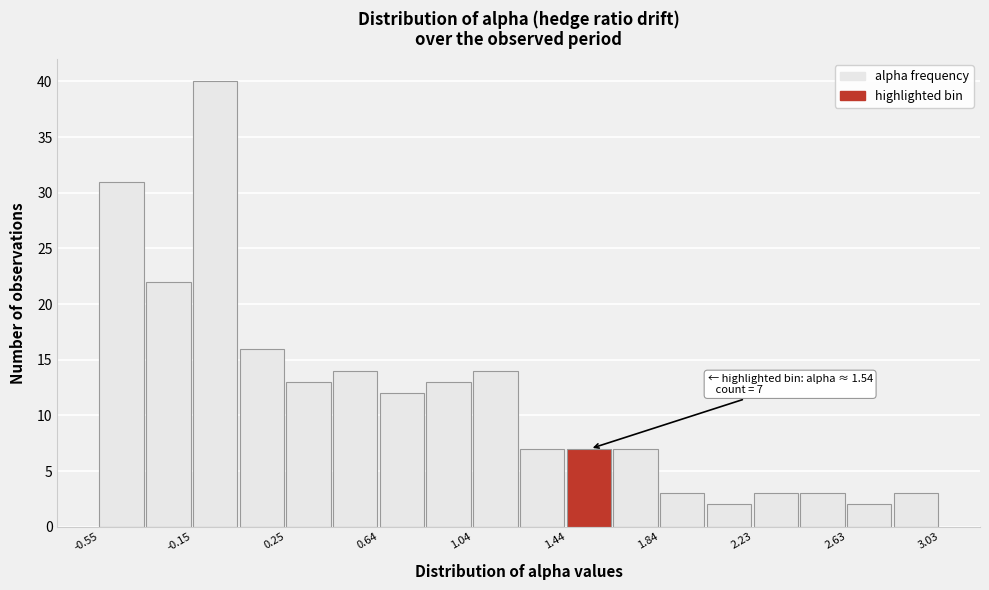

Around what value on the x-axis is the tallest bar? Give the approximate position of its centre, as read against the axis.

-0.05